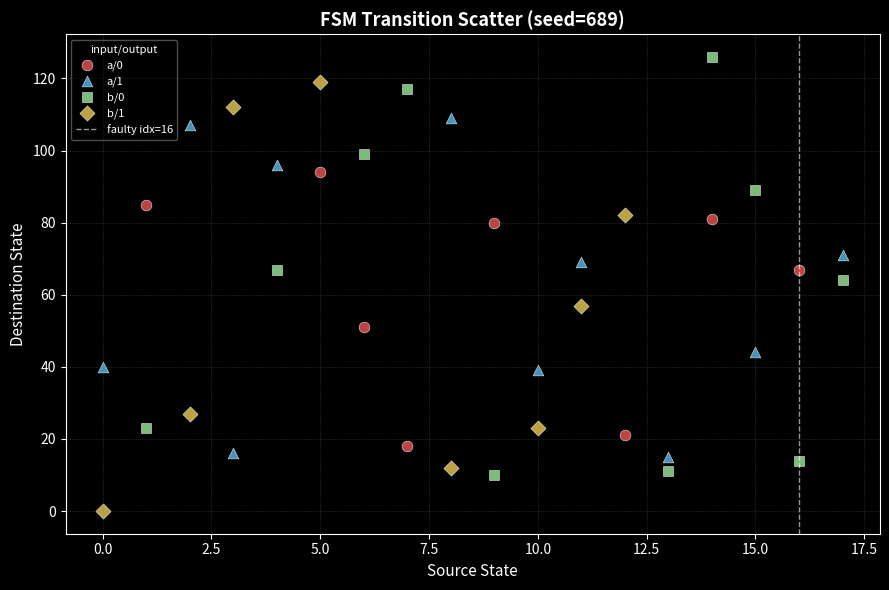

Which series has the widest spread of Y values?

b/1